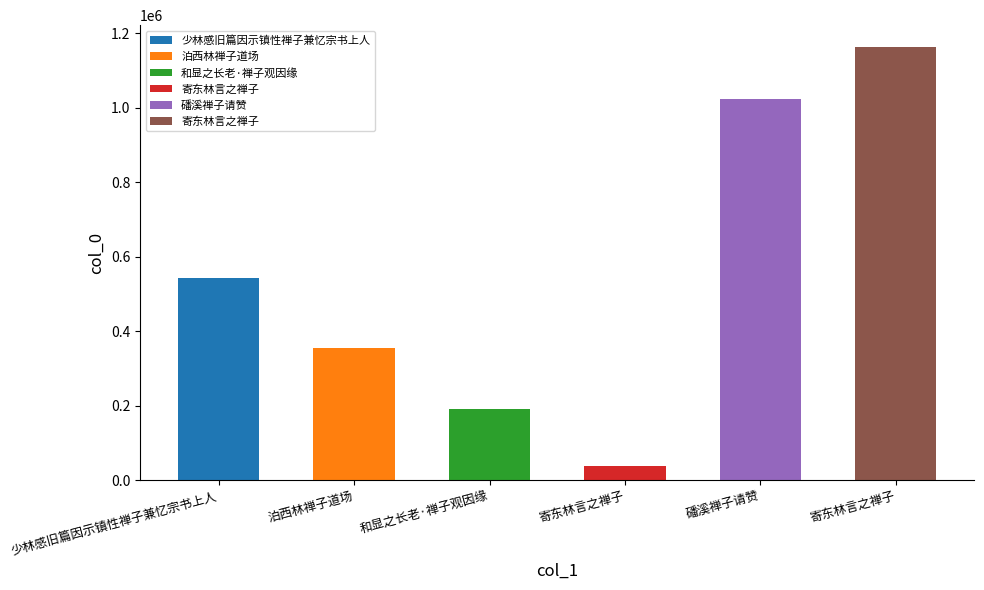

Are the bars grouped side by side (vs. stacked)?

No